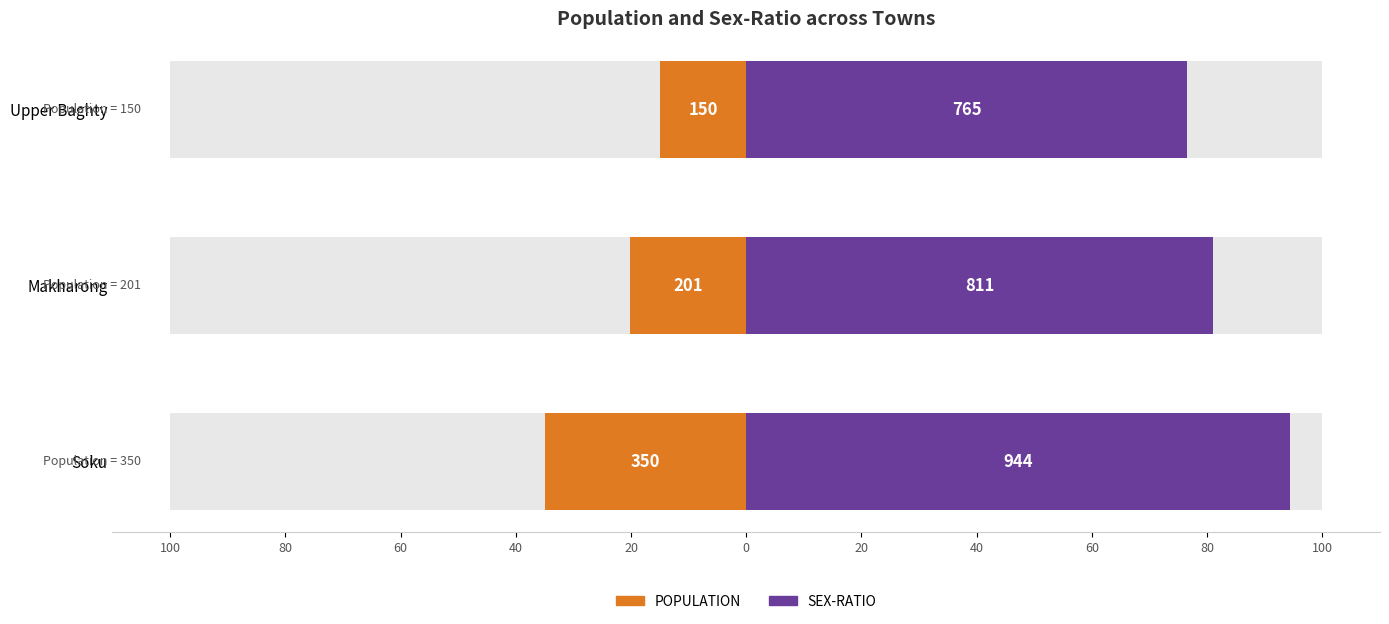

What is the value of the SEX-RATIO bar at the 1st from the left?

94.4